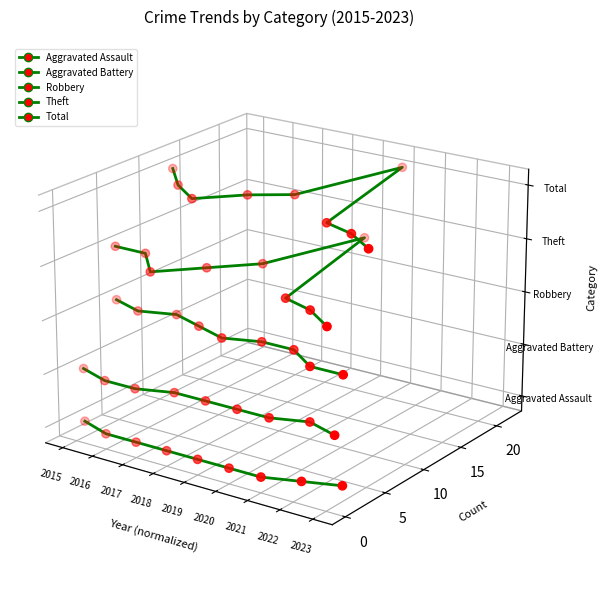

Which series reaches the minimum Y coordinate?

Aggravated Assault